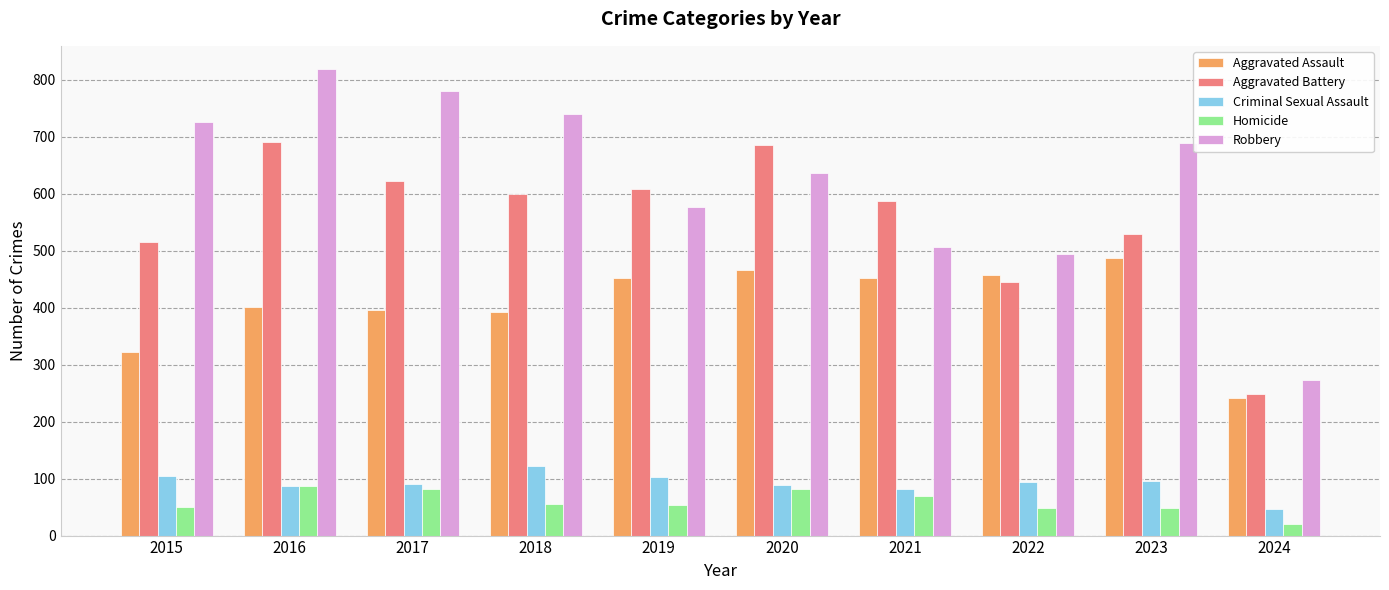

Rank the series by their maximum value, from lowest to highest.

Homicide, Criminal Sexual Assault, Aggravated Assault, Aggravated Battery, Robbery